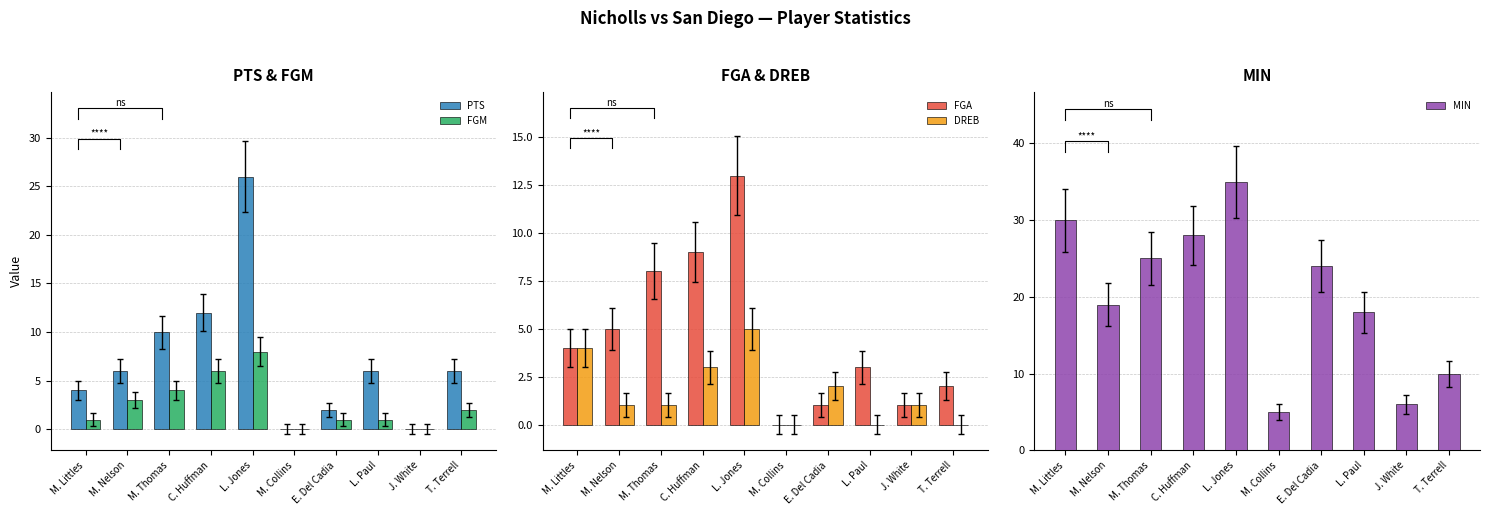

Is it true that FGM equals 1 at E. Del Cadia?

True